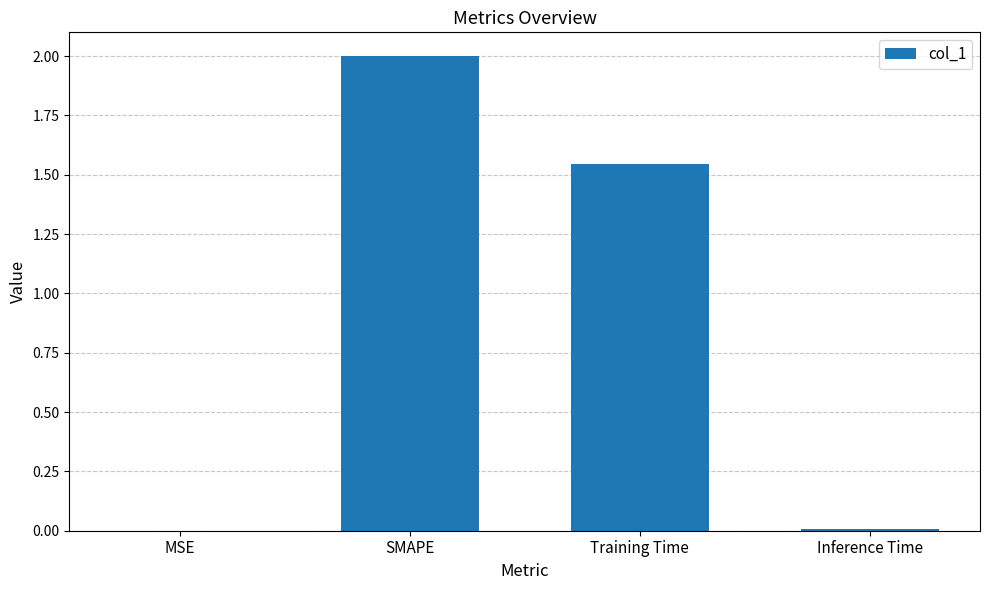

True or false: the data shows 0.0 at MSE.

True